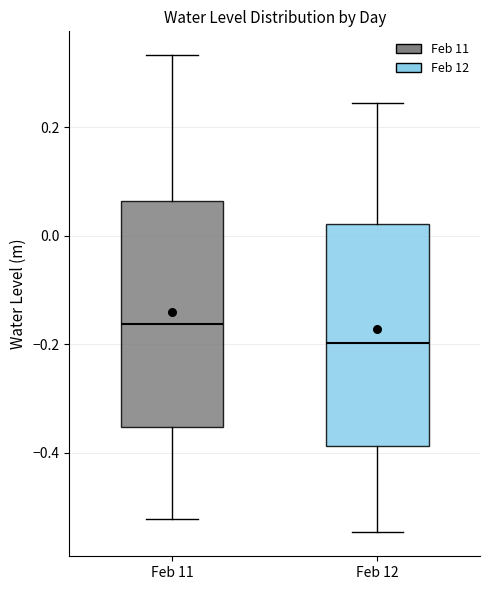

Reading left to right, transcribe this box plot: for each box, give where its median line is, the range the box spans, and where its two whiskers end, as read against the y-axis. The values are not printed on the chart, so give them approximately, as read against the axis.

Feb 11: median -0.16, box -0.36 to 0.06, whiskers -0.52 to 0.34
Feb 12: median -0.20, box -0.38 to 0.02, whiskers -0.54 to 0.24